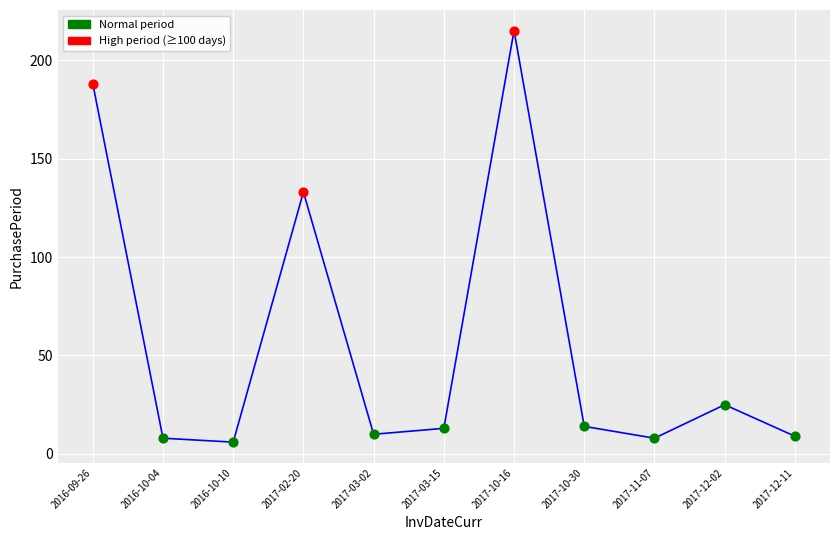

What is the change in value from 2017-03-02 to 2017-03-15?

+3